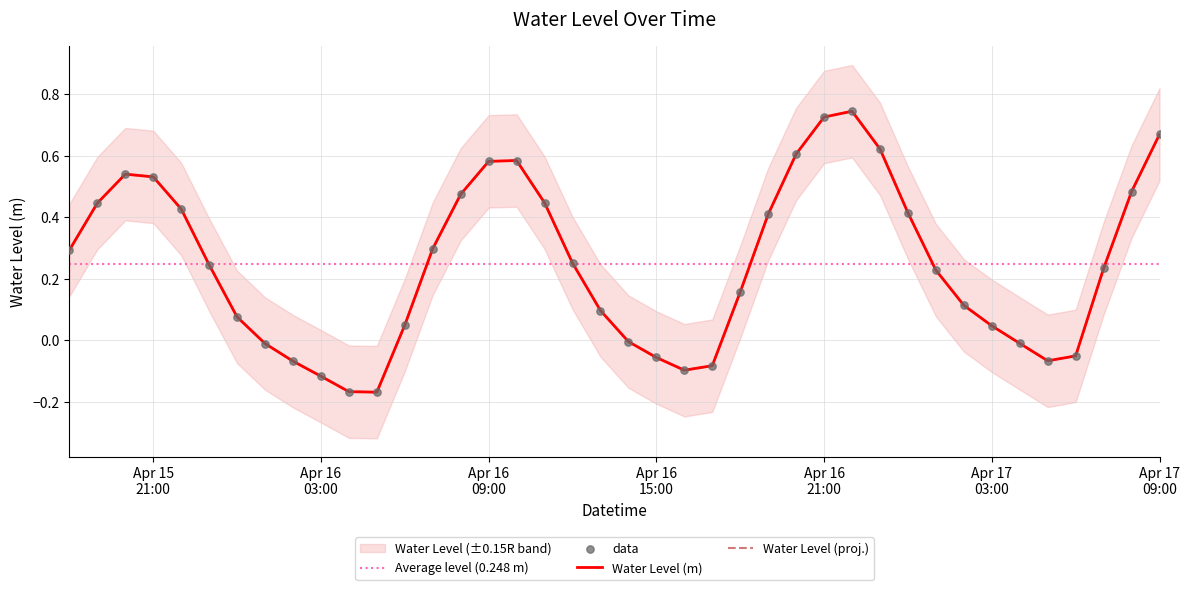

Between 2023-04-16 16:00:00 and 2023-04-15 19:00:00, which is larger?

2023-04-15 19:00:00